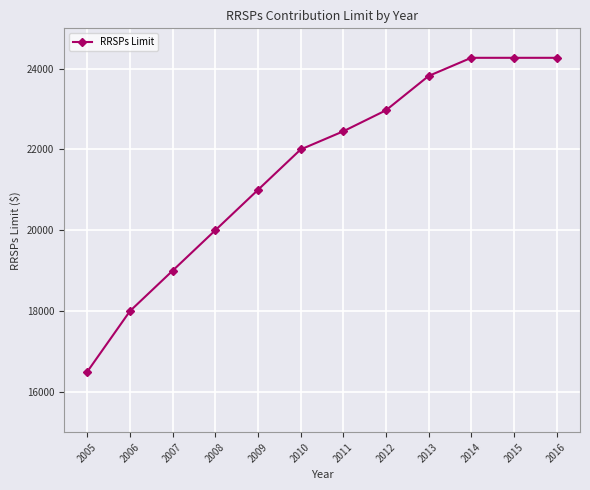

Which label corresponds to the smallest value in the chart?

2005